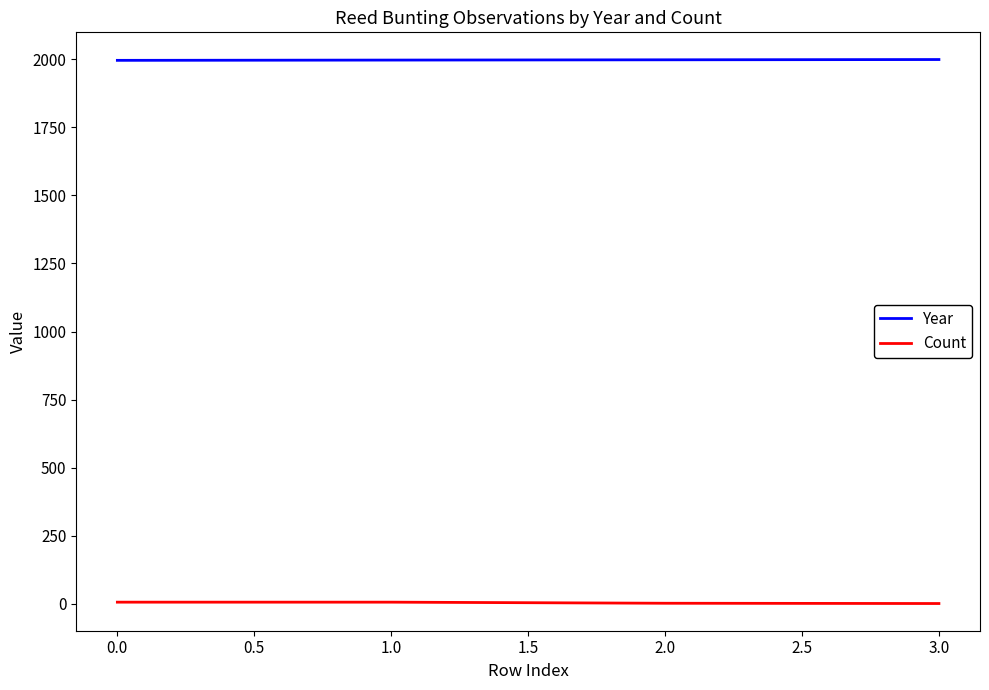

What is the minimum value shown in the chart?

1